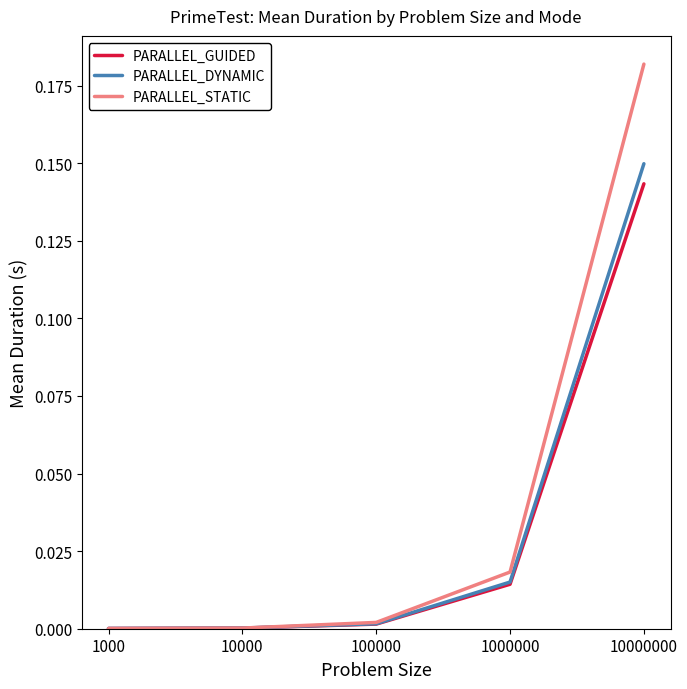

Is the value of PARALLEL_GUIDED at 10000000 greater than the value of PARALLEL_DYNAMIC at 100000?

Yes